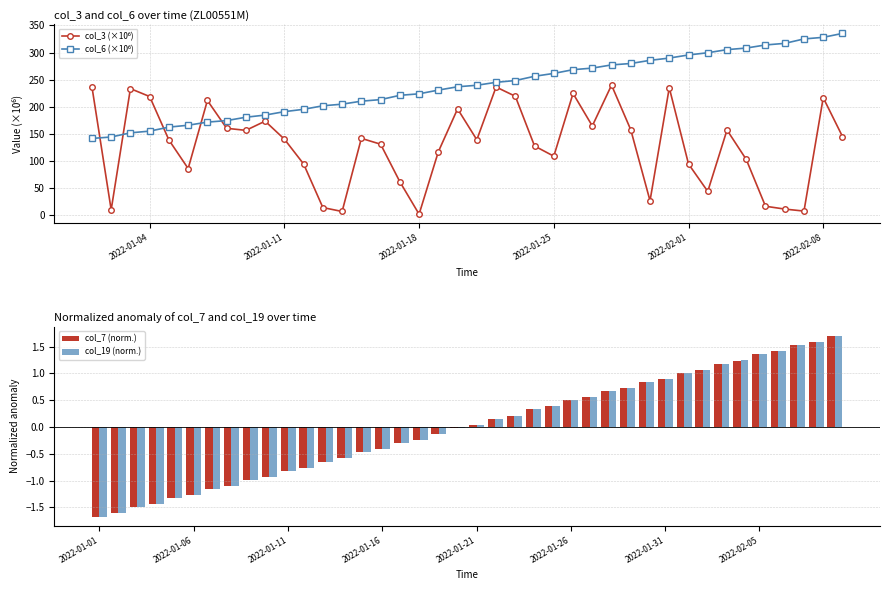

The col_7 (norm.) series shows -0.6 at 2022-01-18. True or false?

False